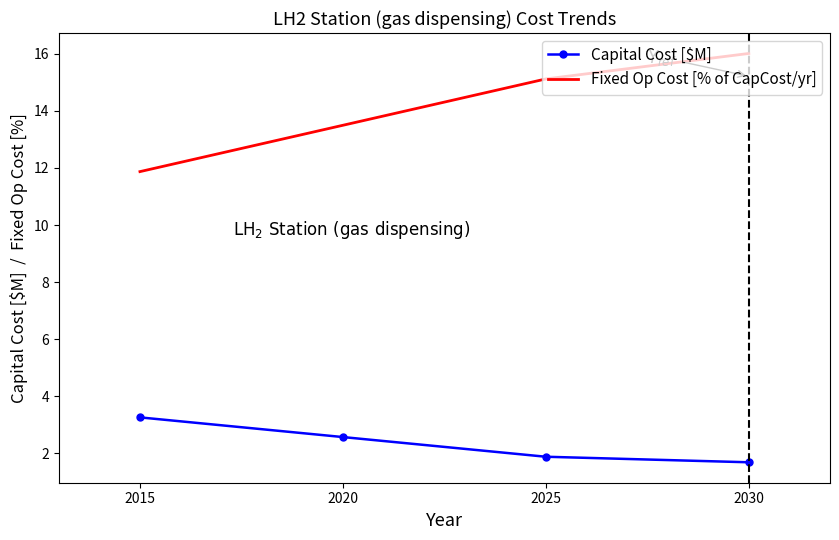

Reading left to right, what are all the values shown in this chart?

Capital Cost [$M]: 3.3	2.6	1.9	1.7
Fixed Op Cost [% of CapCost/yr]: 11.9	13.5	15.1	16.0